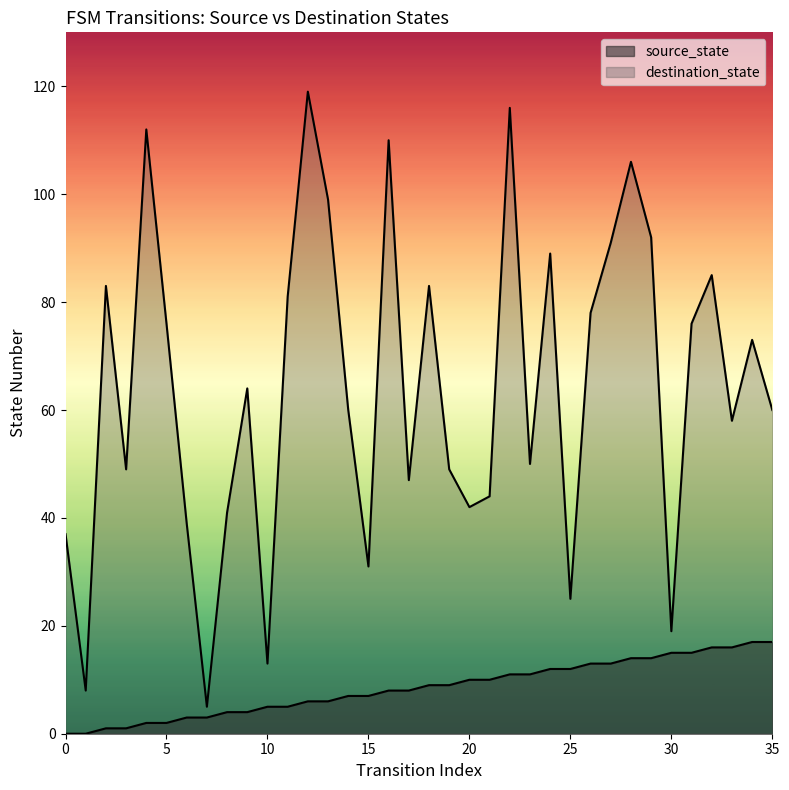

Is it true that destination_state equals 39 at 6?

True